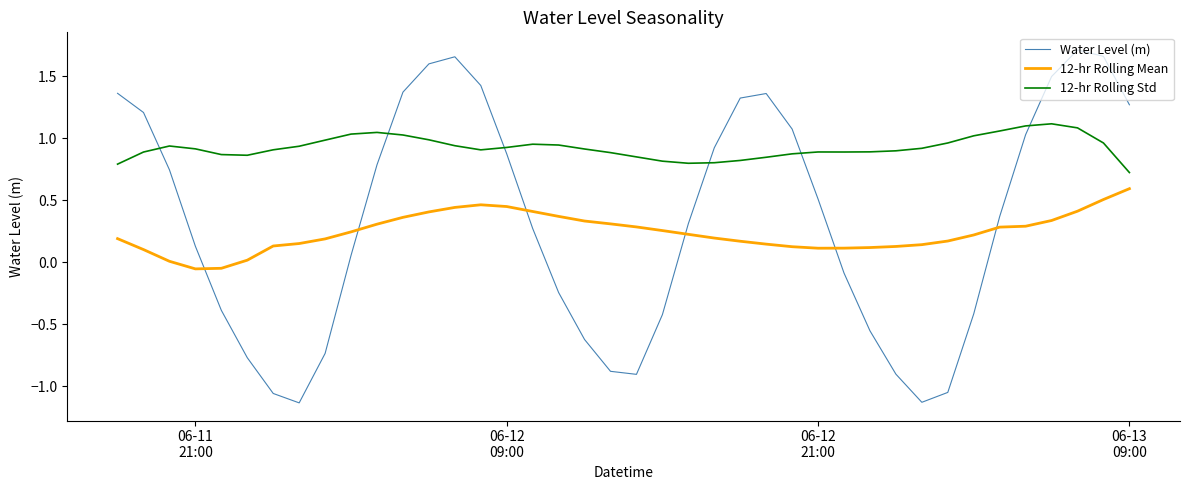

Which series has the largest total across all categories?

12-hr Rolling Std